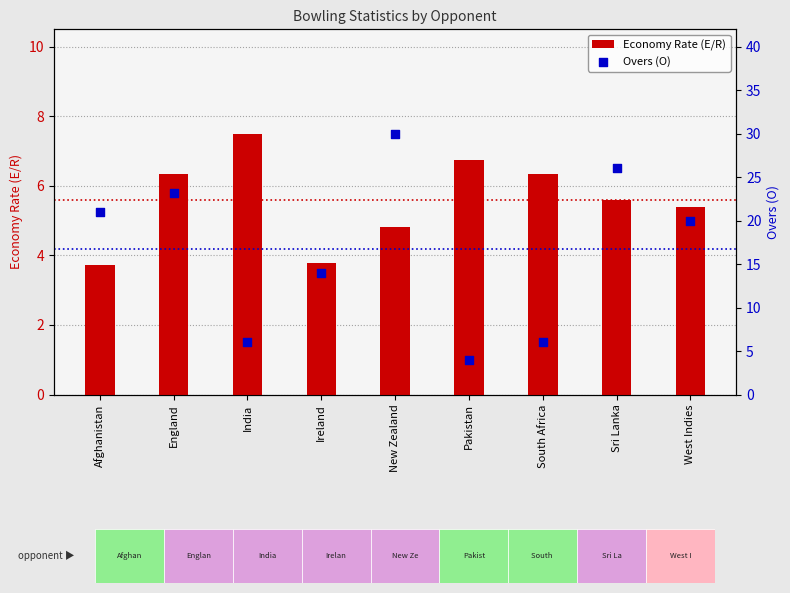

What are all the series names shown in the legend?

Economy Rate (E/R), Overs (O)